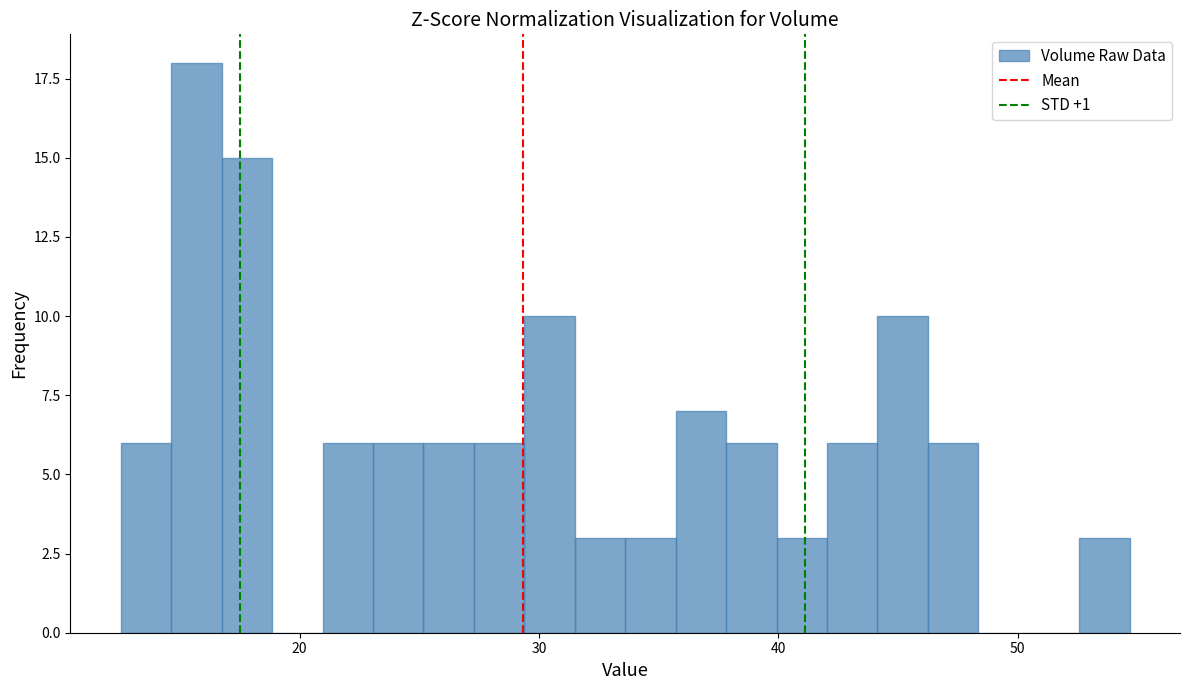

Around what value on the x-axis is the tallest bar? Give the approximate position of its centre, as read against the axis.

16